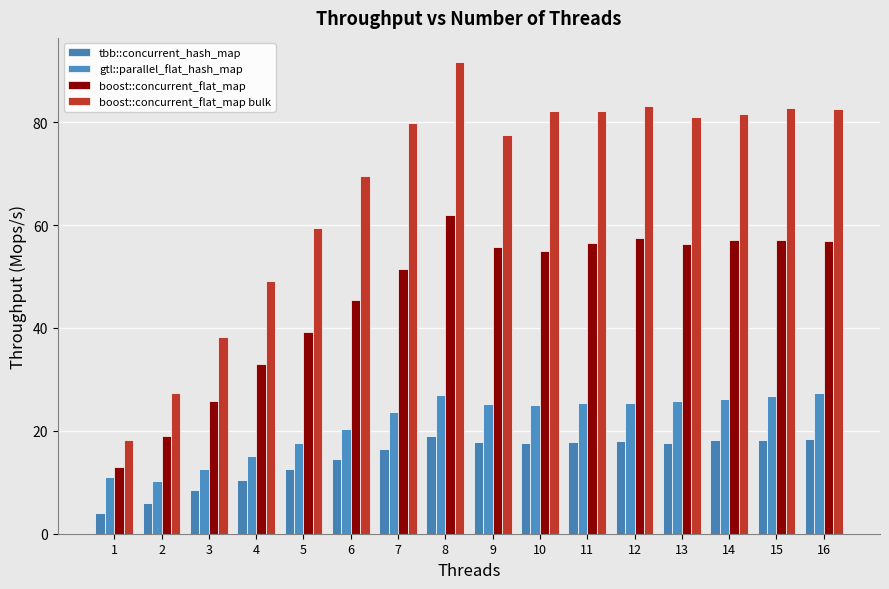

The value of gtl::parallel_flat_hash_map at 8 is 9.5. True or false?

False